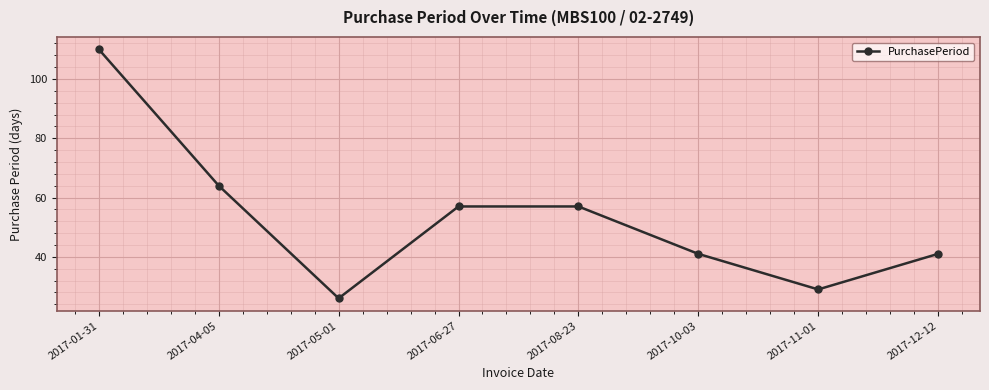

What is the ratio of the value at 2017-05-01 to the value at 2017-04-05?

0.4